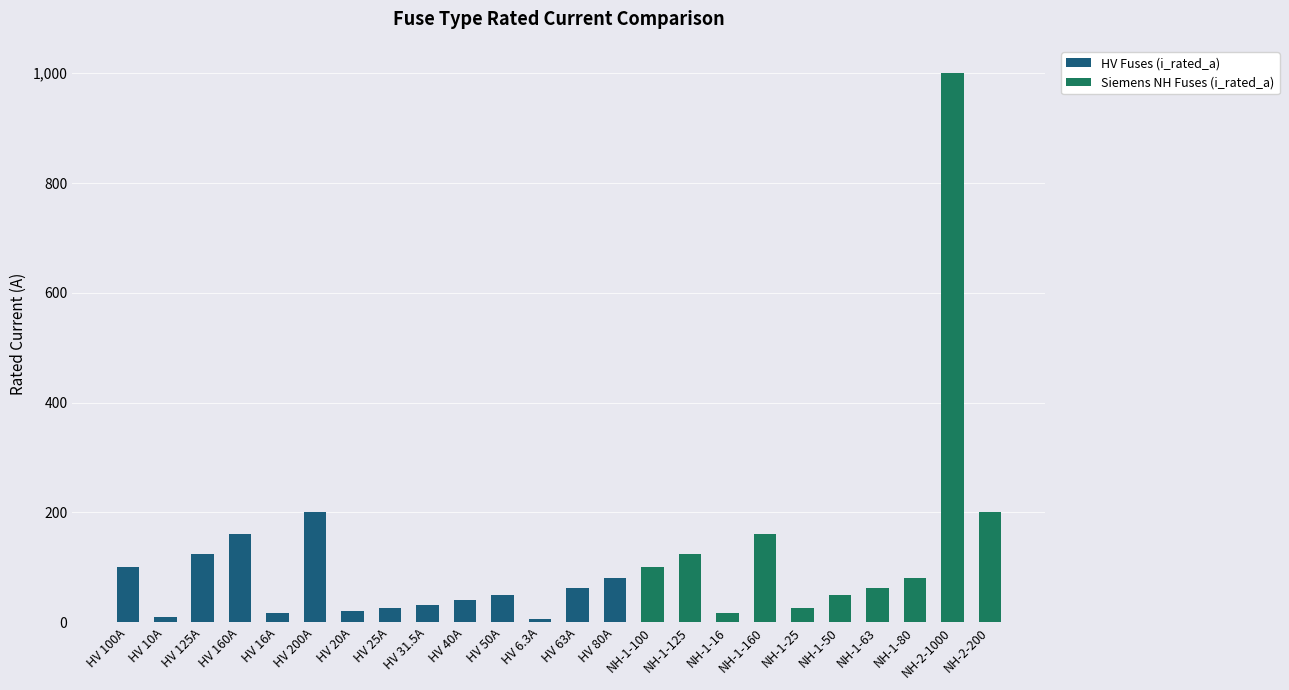

What is the maximum value for HV Fuses (i_rated_a)?

200.0